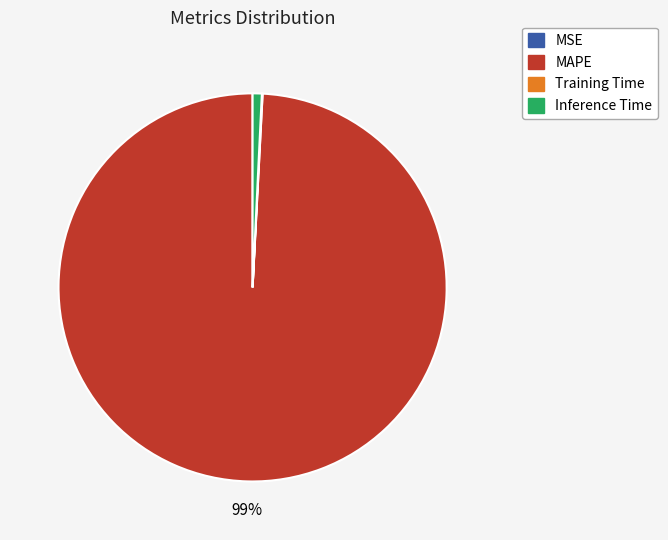

To the nearest percent, what is the difference between the largest and smallest slice percentages?

99%